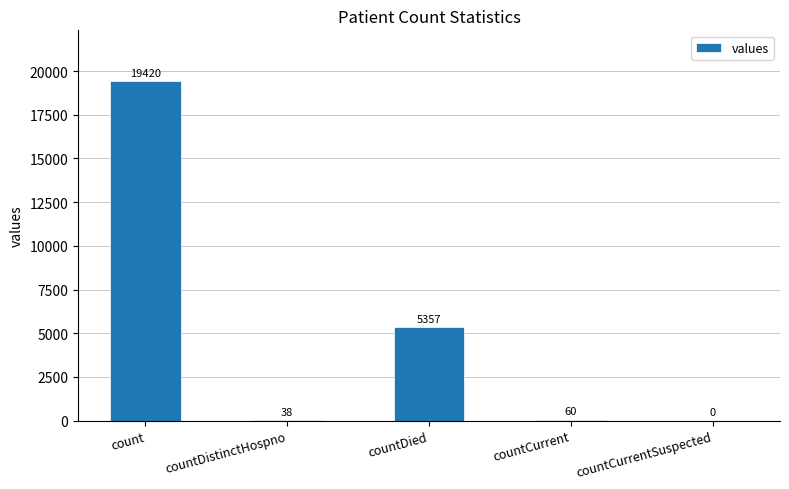

Does the chart contain stacked bars?

No